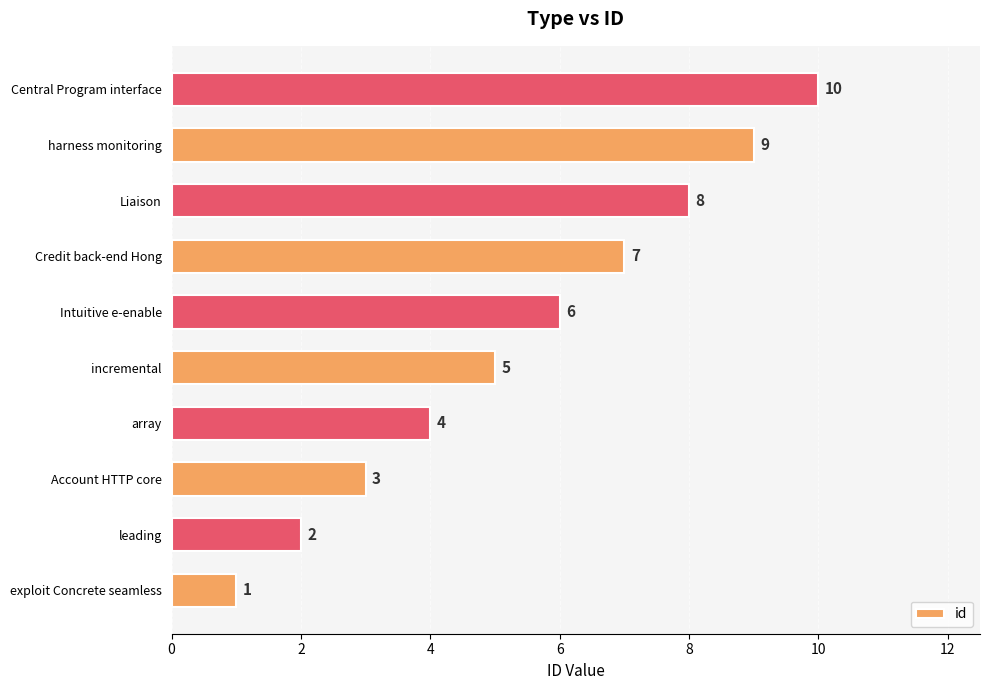

List the labels in order of value, largest first.

Central Program interface, harness monitoring, Liaison, Credit back-end Hong, Intuitive e-enable, incremental, array, Account HTTP core, leading, exploit Concrete seamless